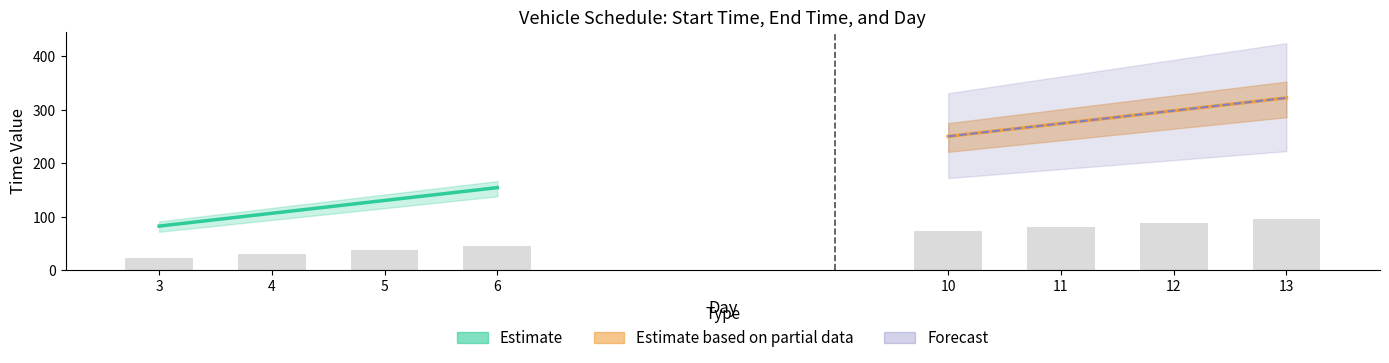

Count the start-time values in the range 102 to 150.

12